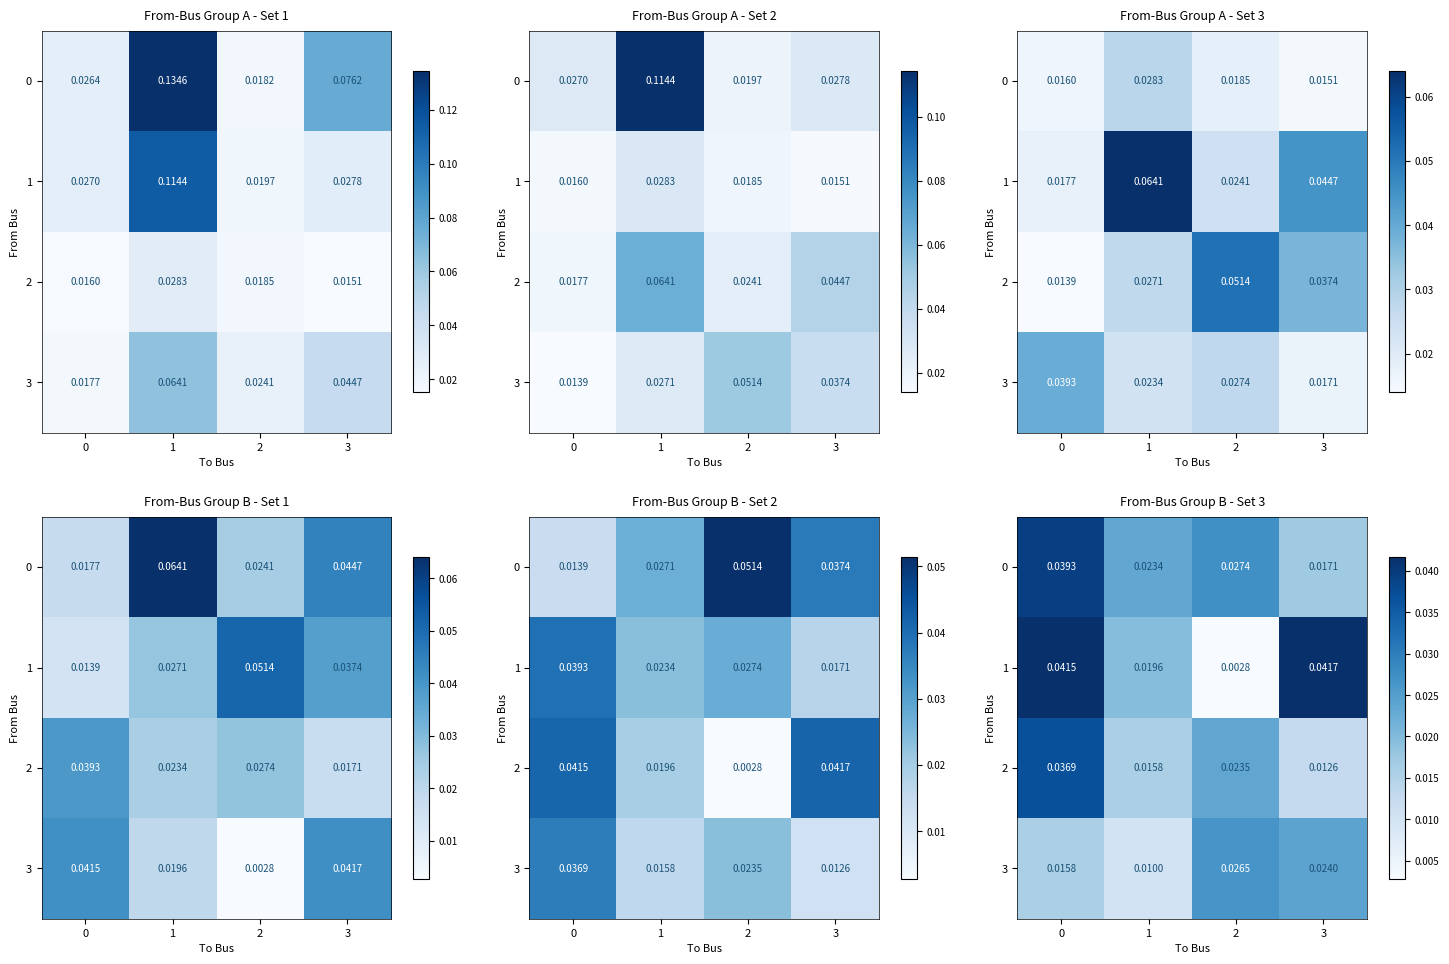

The row_1 series shows 0.0 at 2. True or false?

True